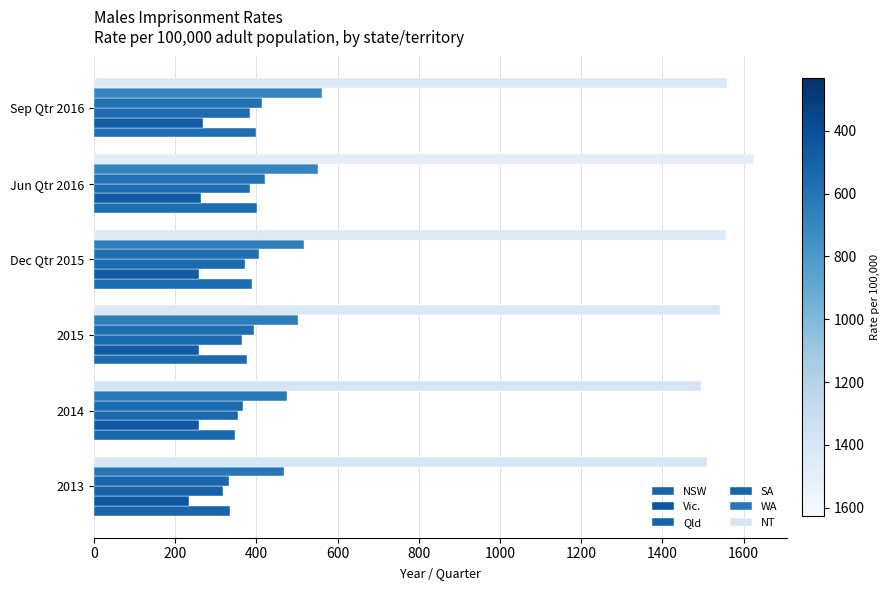

How many data points in Qld are less than 370?

3